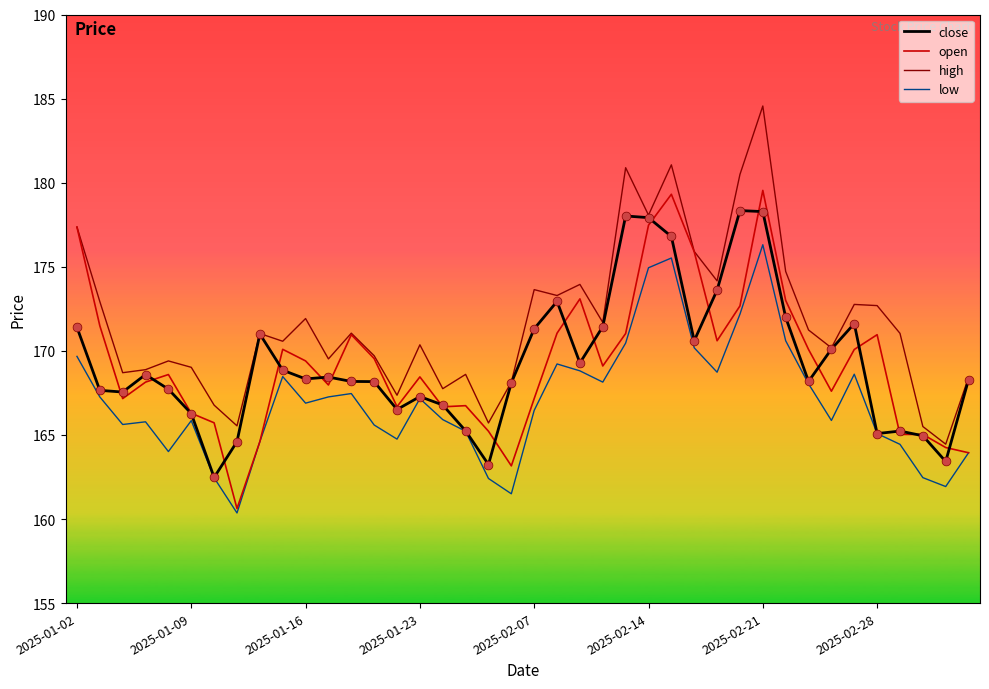

What are all the series names shown in the legend?

close, open, high, low